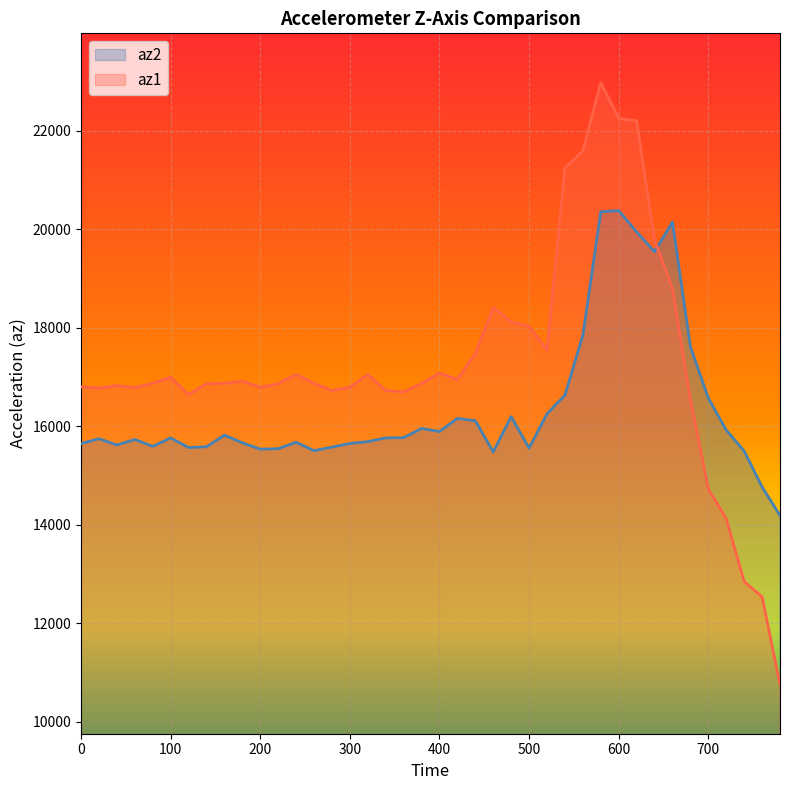

What is the value of the az1 point at the 11th from the left?

16792